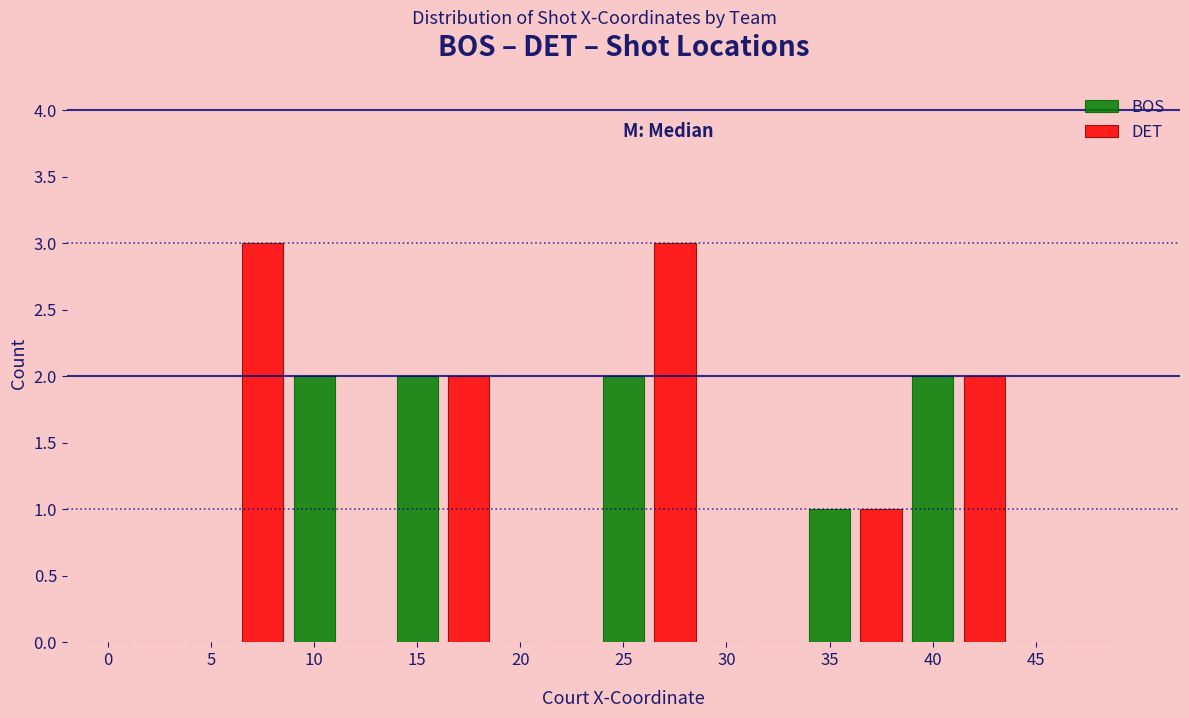

What is the sum of all BOS values?

9